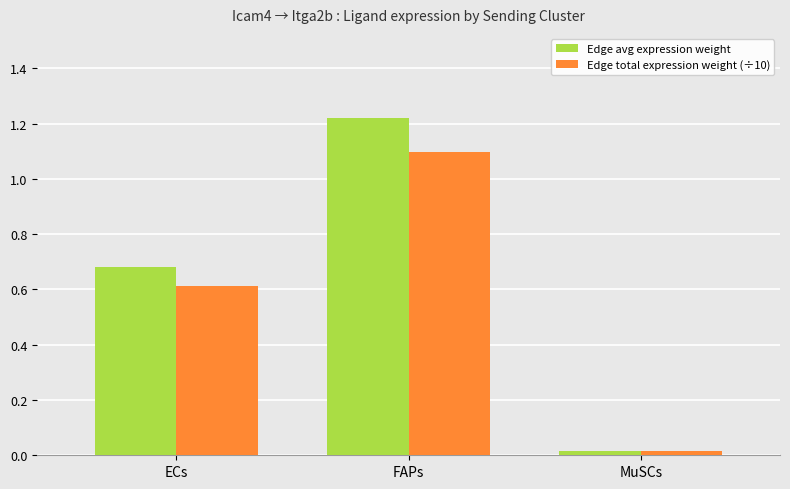

The Edge total expression weight (÷10) series shows 0.4 at FAPs. True or false?

False